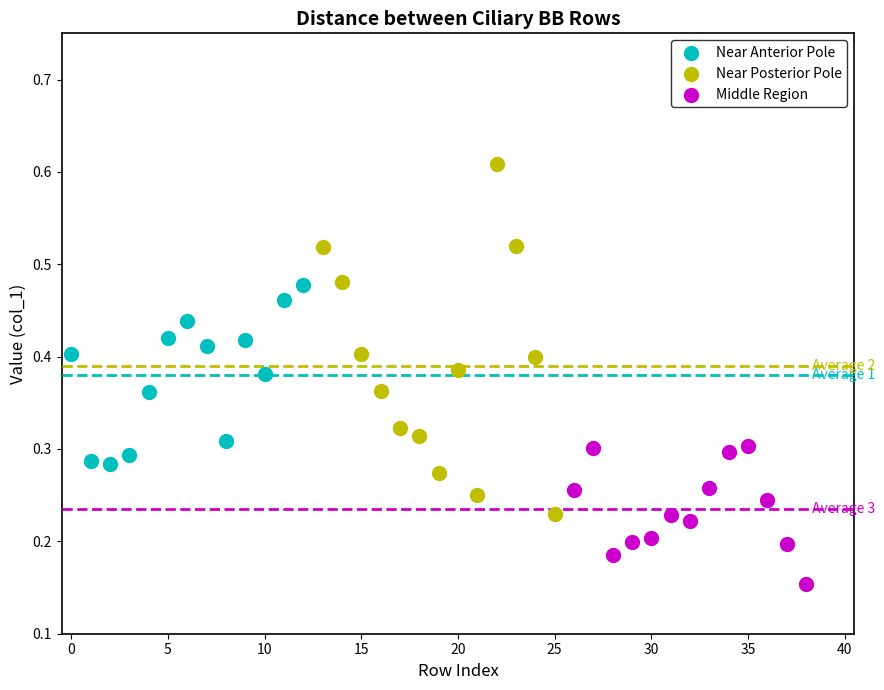

Which series contains the lowest Y value?

Middle Region